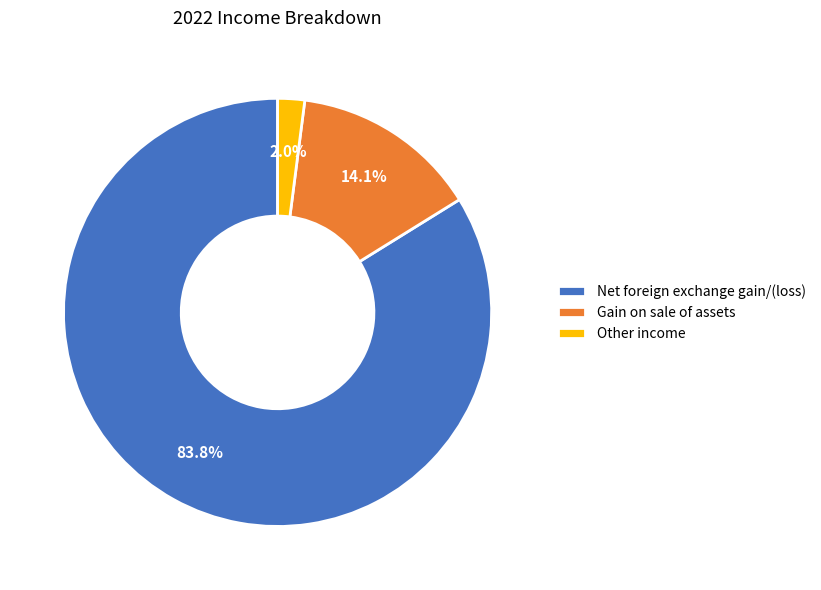

True or false: Other income accounts for 2% of the total.

True